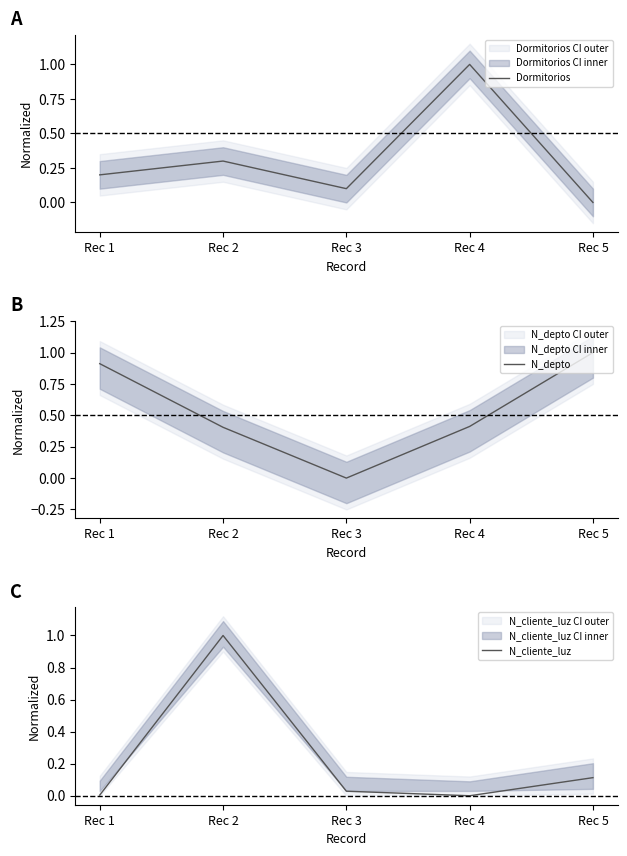

Is this an area chart (filled region under the line)?

No